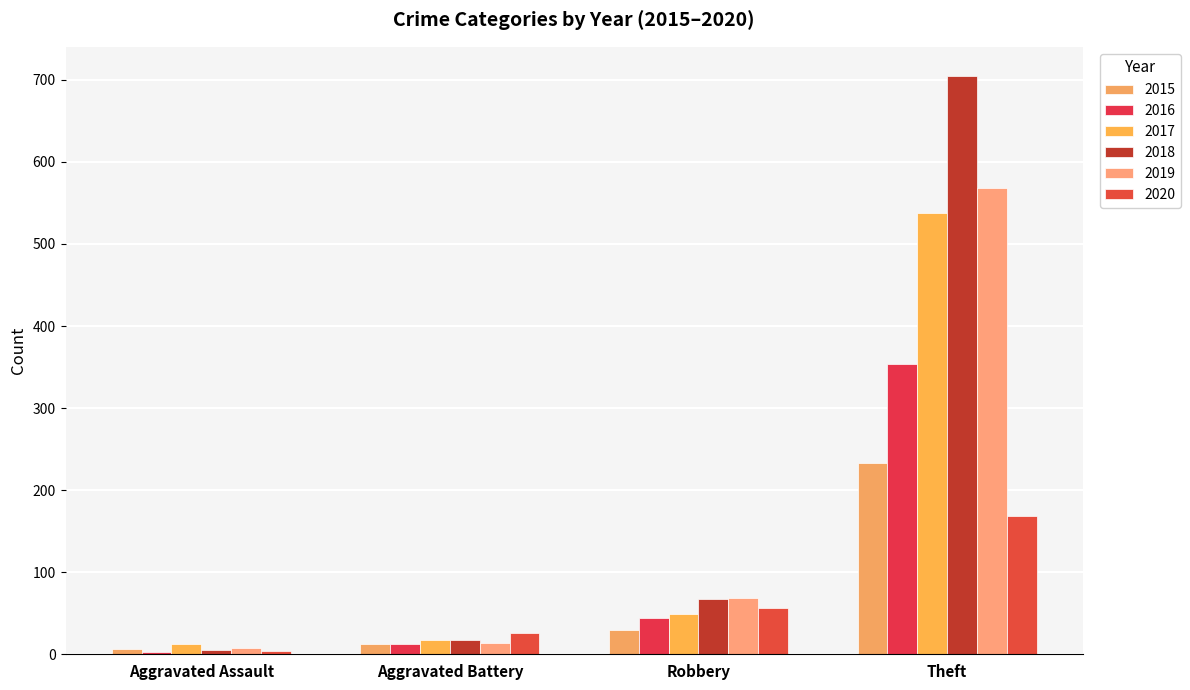

Reading left to right, list all the values displayed in this chart.

2015: 6	13	30	233
2016: 3	13	44	354
2017: 12	17	49	538
2018: 5	18	67	705
2019: 8	14	69	568
2020: 4	26	57	168